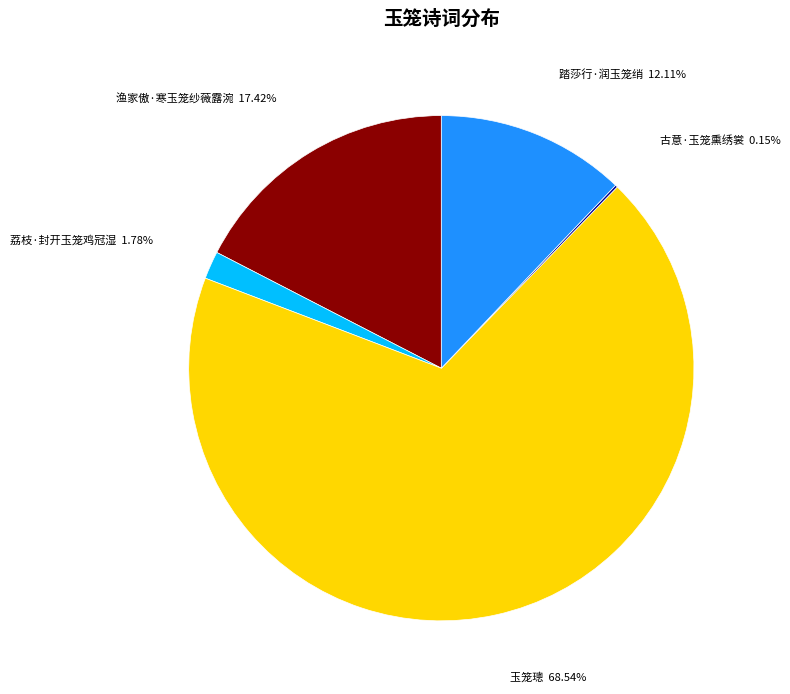

What percentage is the 渔家傲·寒玉笼纱薇露涴 slice, to the nearest percent?

17%